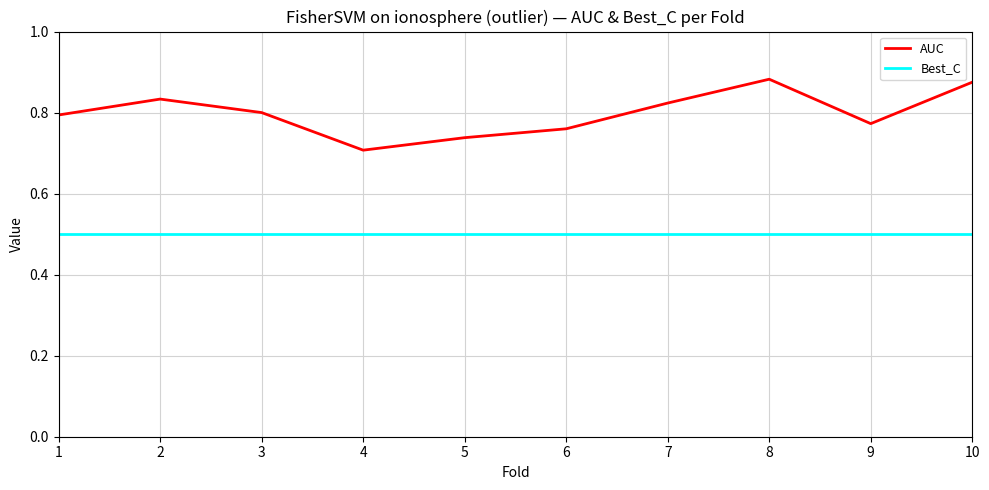

What is the highest value of the Best_C series?

0.5